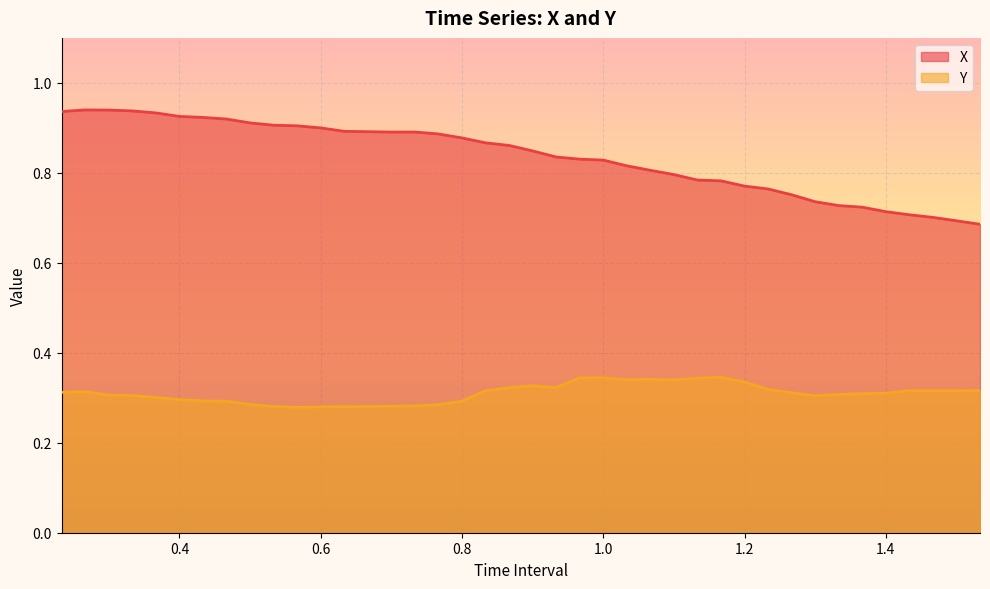

Which series has the widest spread of values?

X